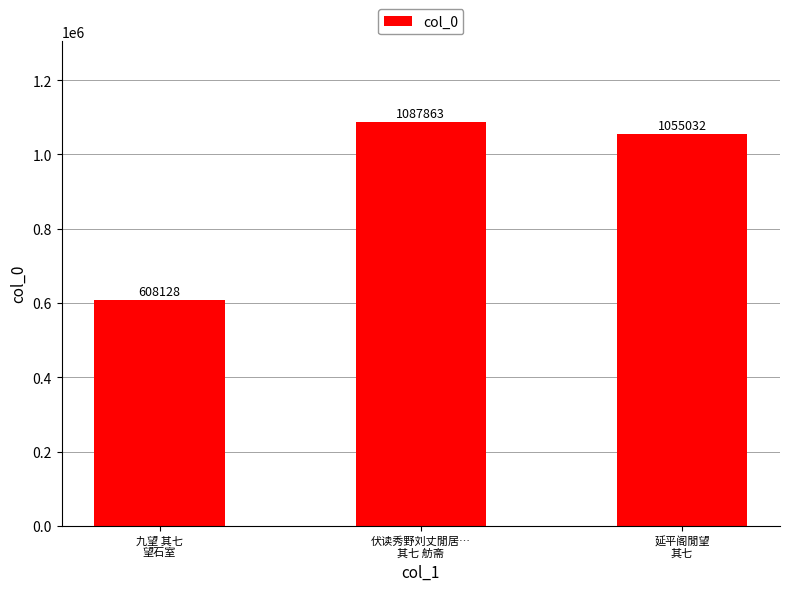

What is the difference between the values at 伏读秀野刘丈閒居…
其七 舫斋 and 延平阁閒望
其七?

32831